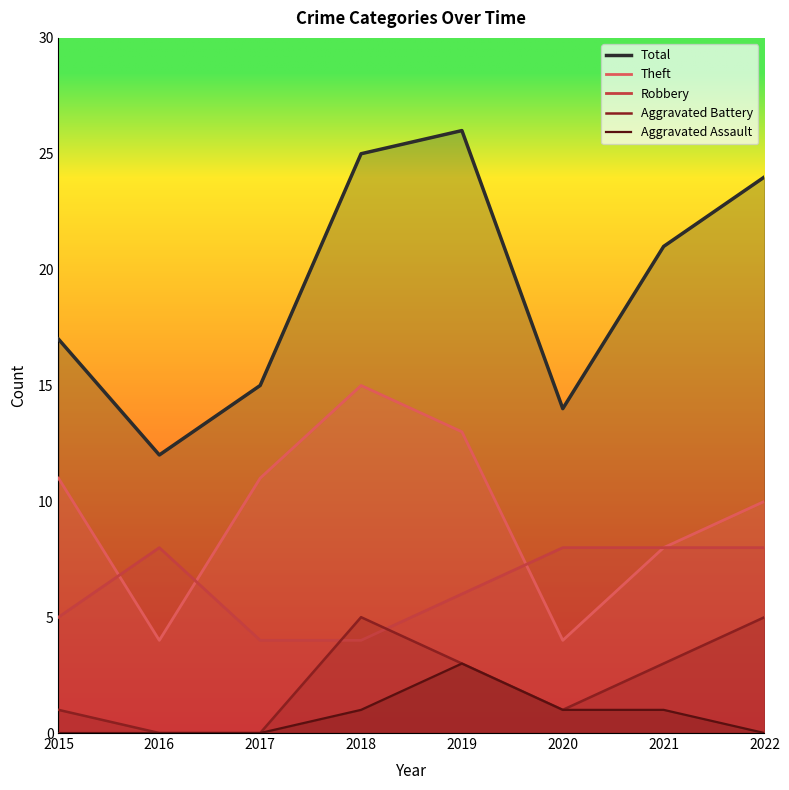

What is the value of the Robbery point at the 6th from the left?

8